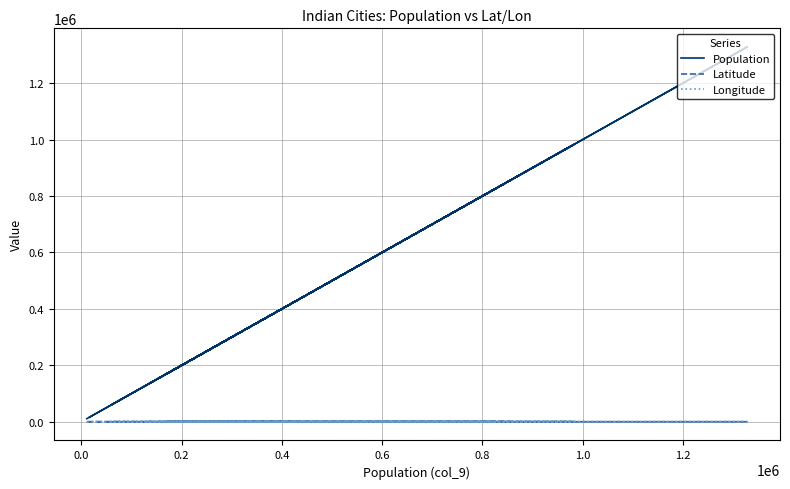

What is the smallest value displayed?

10.6